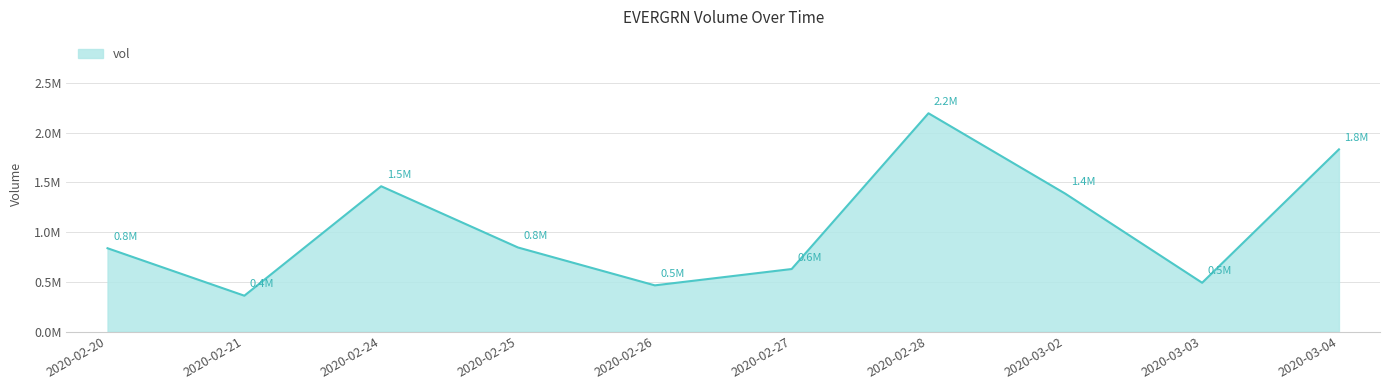

The chart shows a value of 1832900 at 2020-03-04. True or false?

True